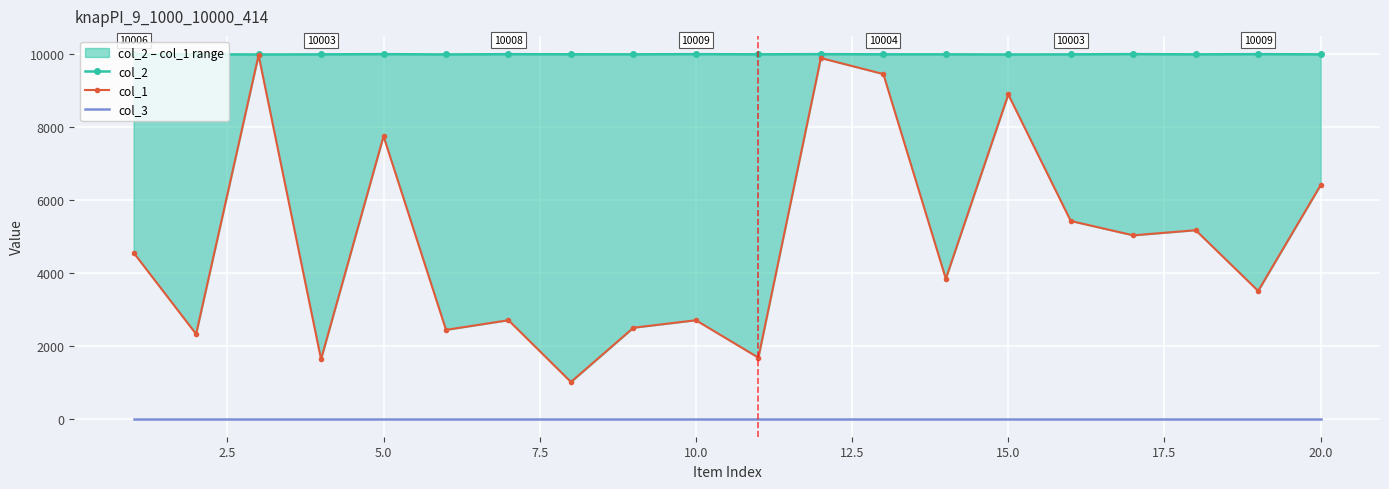

True or false: col_3 and col_1 intersect in this chart.

False